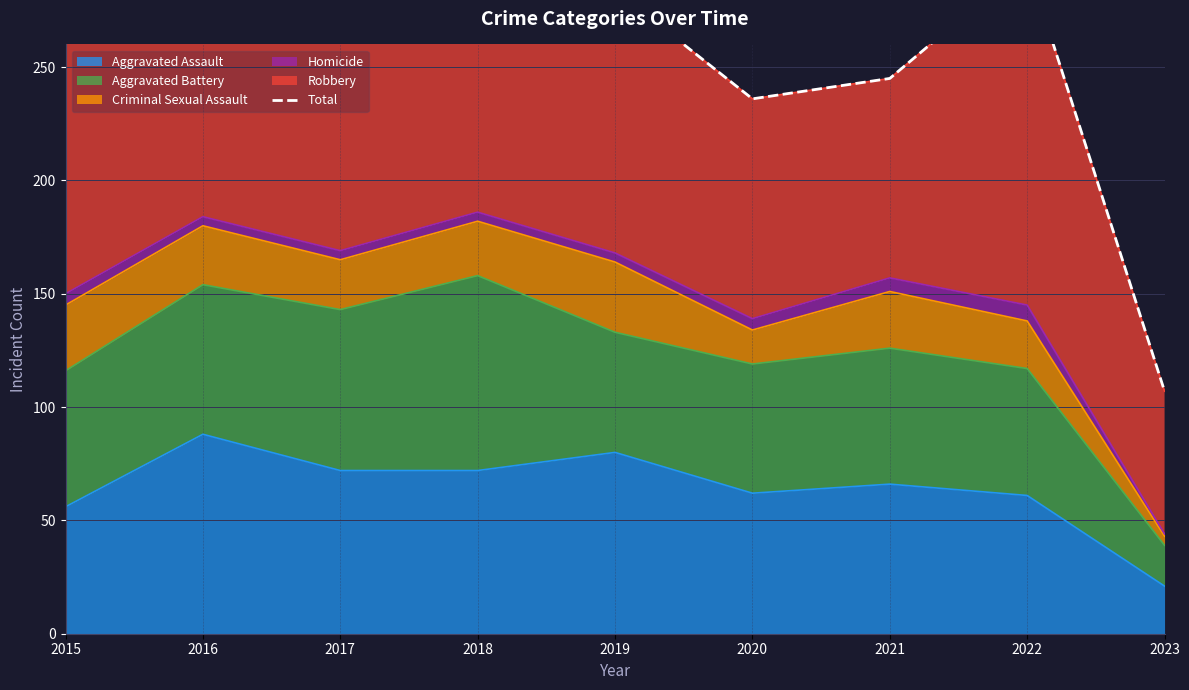

Does the chart display data point markers on the line(s)?

No